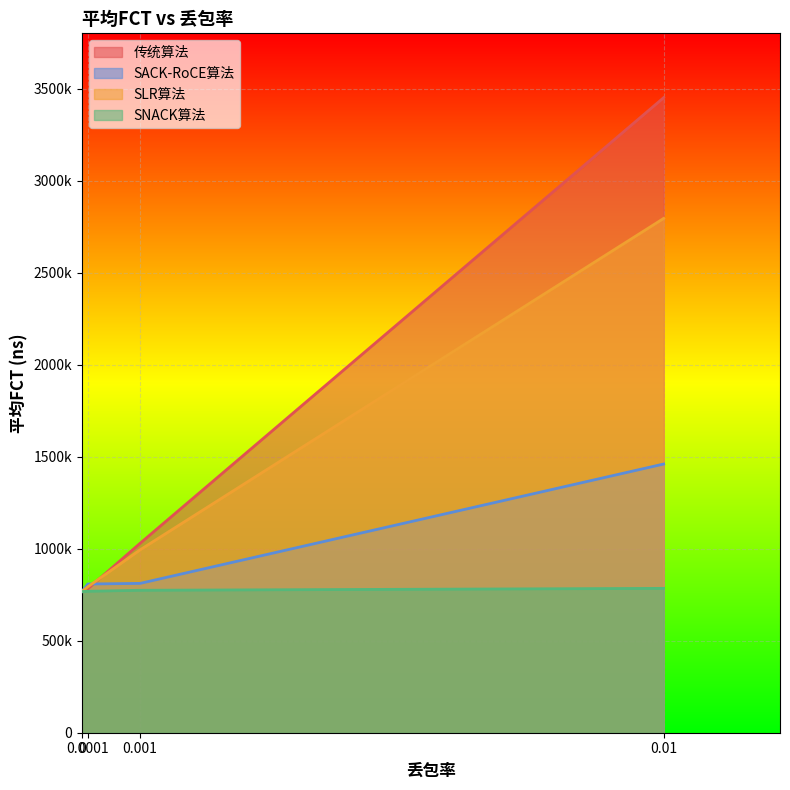

What are all the series names shown in the legend?

传统算法, SACK-RoCE算法, SLR算法, SNACK算法